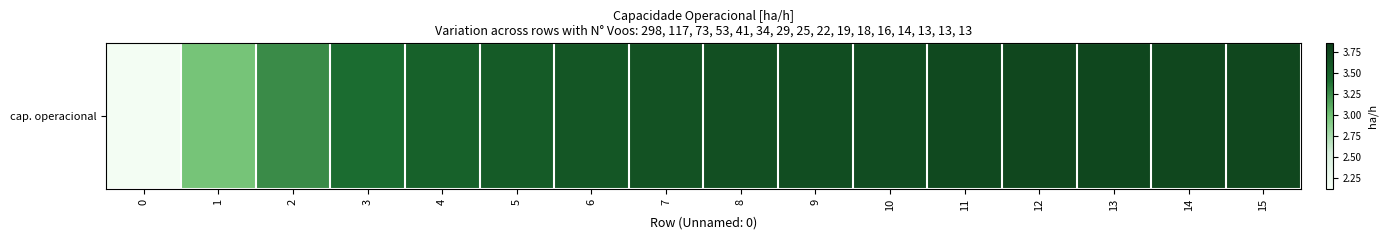

Reading left to right, what are all the values shown in this chart?

0=2.2	1=3.0	2=3.3	3=3.4	4=3.5	5=3.6	6=3.6	7=3.6	8=3.7	9=3.7	10=3.7	11=3.7	12=3.7	13=3.8	14=3.7	15=3.7